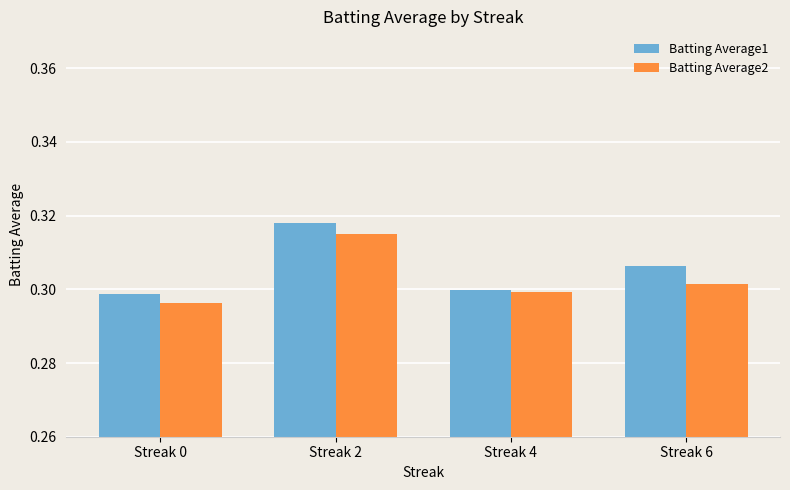

How many distinct data groups are displayed?

2